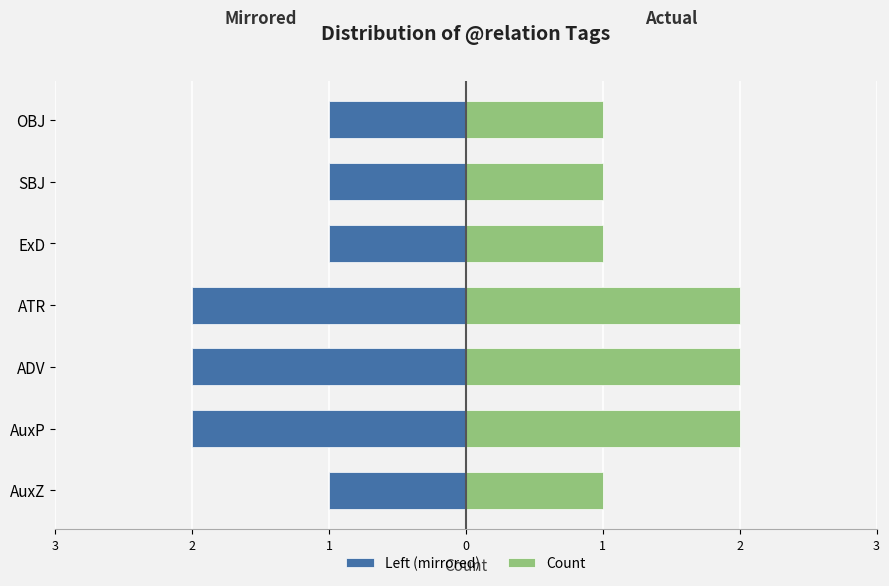

What are all the series names shown in the legend?

Left (mirrored), Count